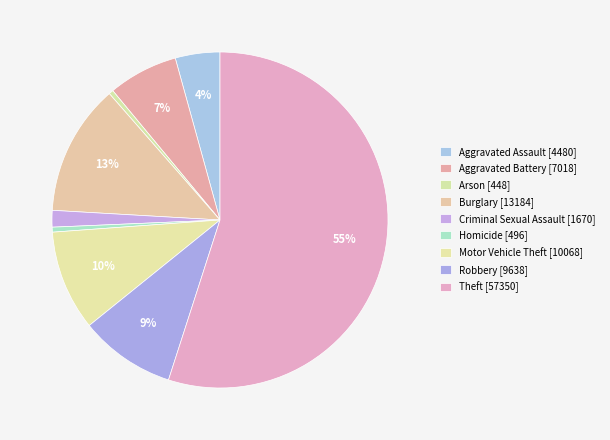

How many segments does this pie chart have?

9